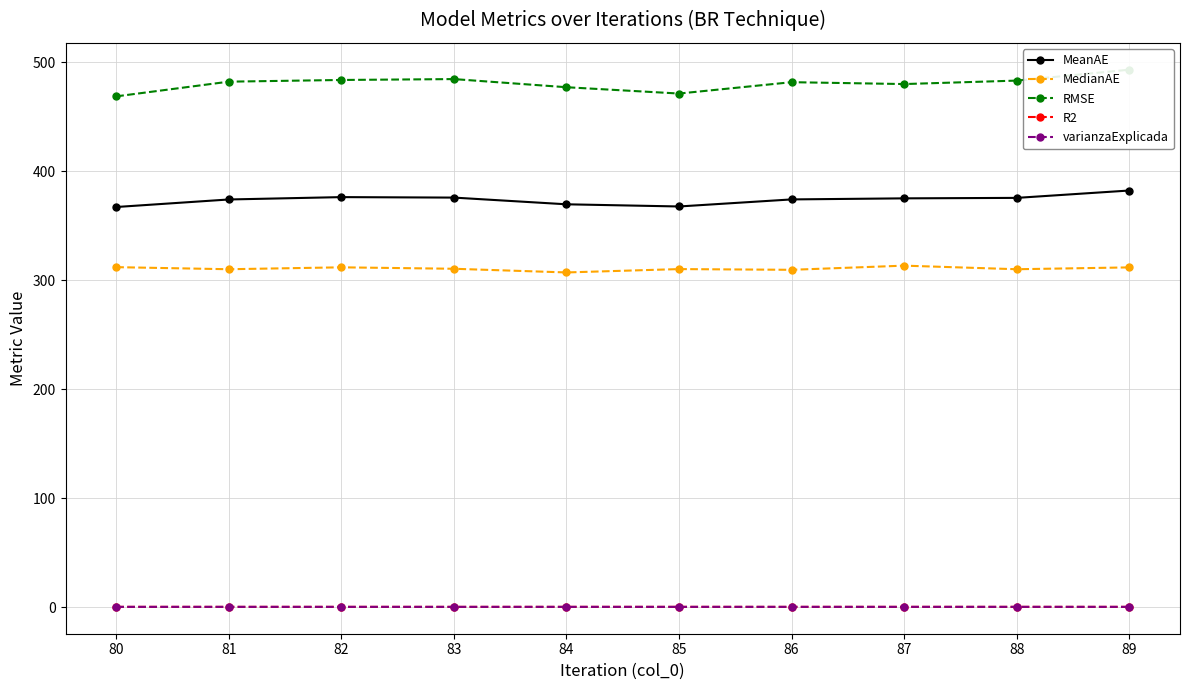

What is the sum of all MeanAE values?

3736.8